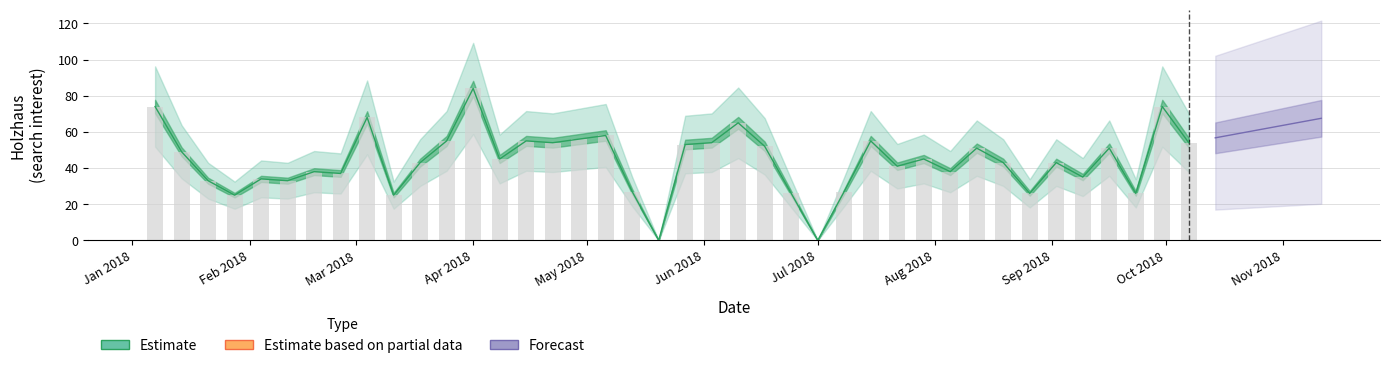

What is the sum of the values at 2018-06-03 and 2018-05-13?

81